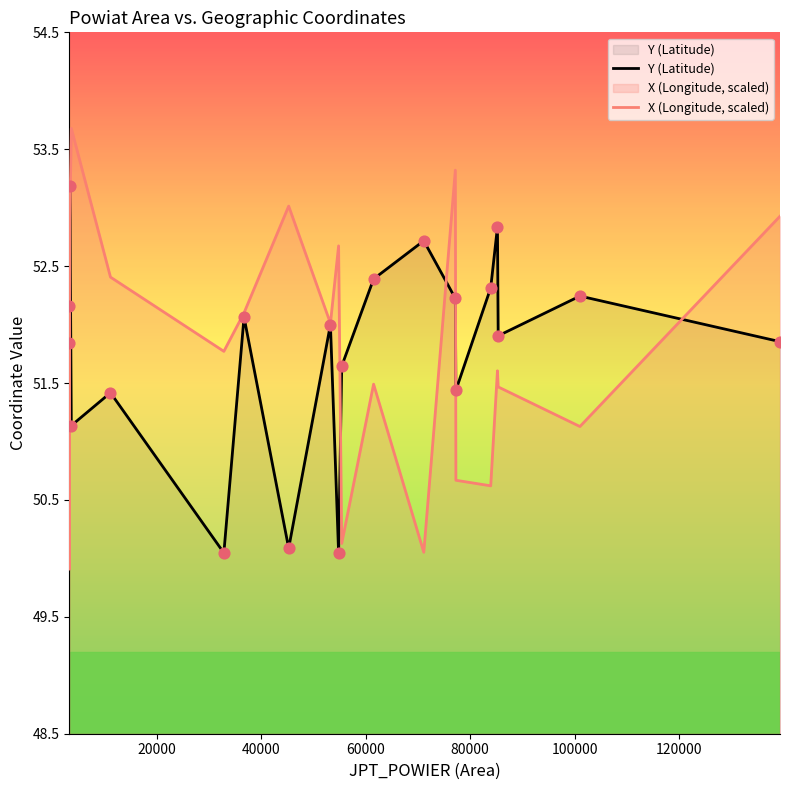

What is the minimum value shown in the chart?

49.9